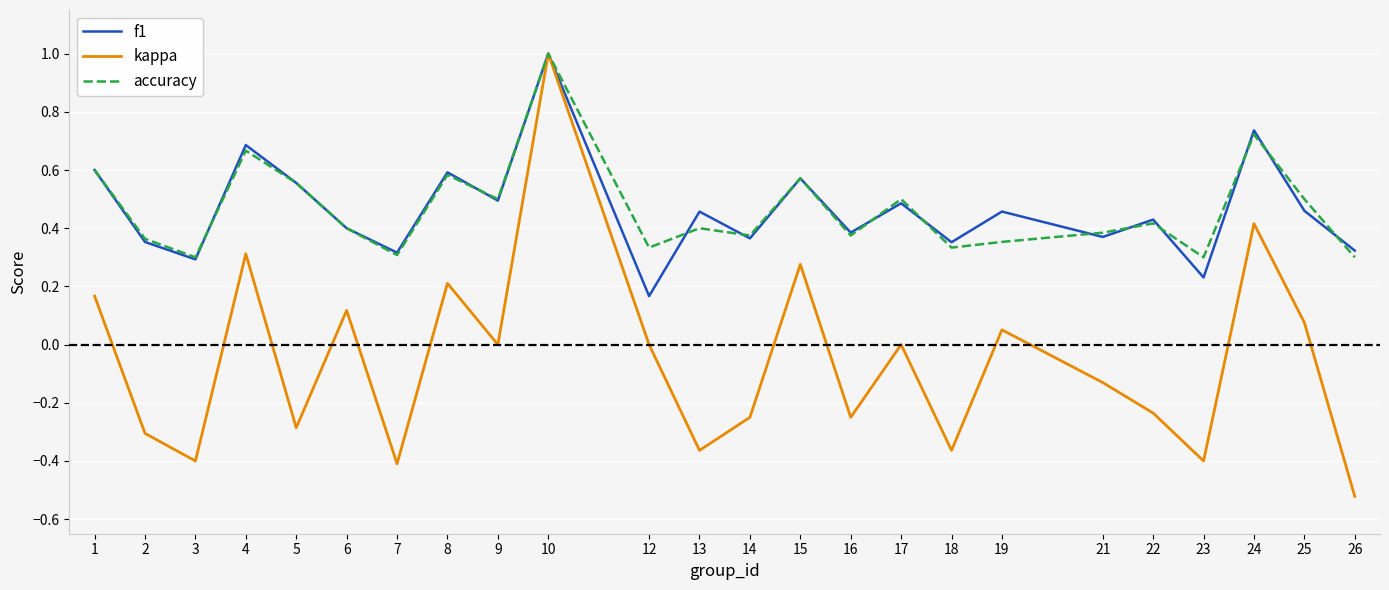

At which category does kappa reach its first local valley?

3